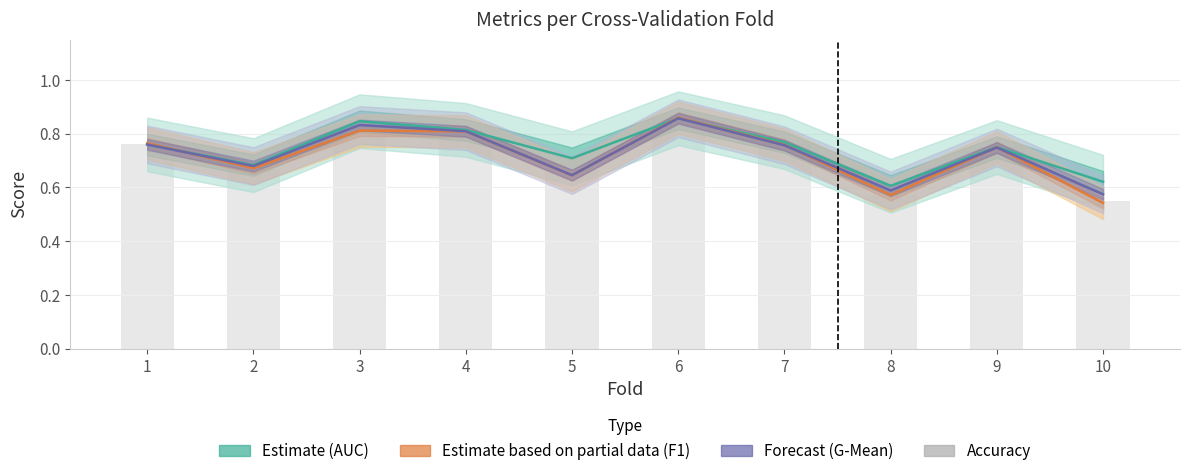

What is the difference between the maximum and minimum values in the Estimate based on partial data (F1) series?

0.3